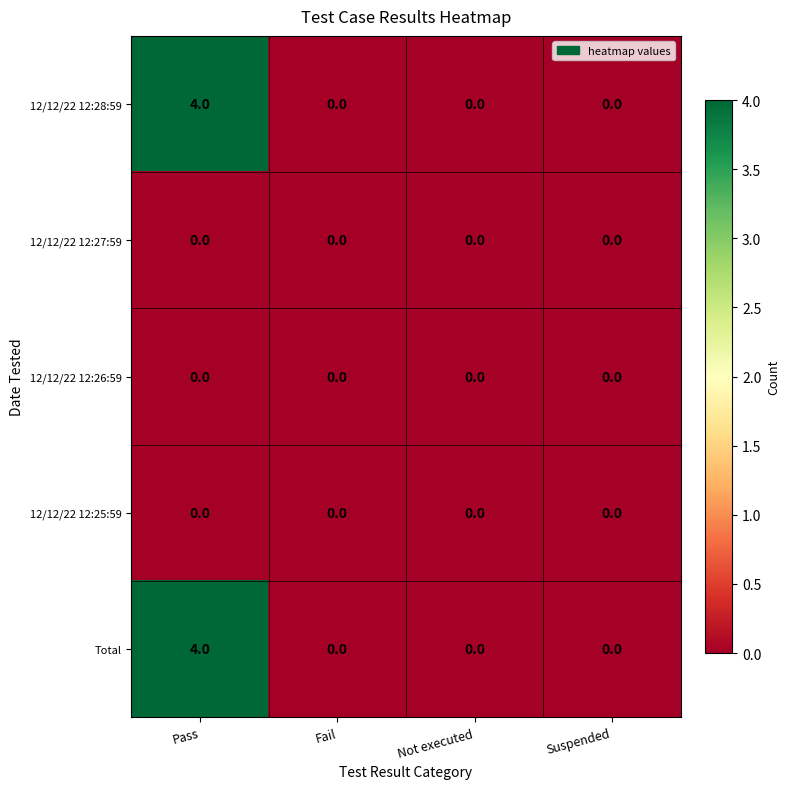

Reading right to left, extract all data points from this chart.

12/12/22 12:28:59: 0	0	0	4
12/12/22 12:27:59: 0	0	0	0
12/12/22 12:26:59: 0	0	0	0
12/12/22 12:25:59: 0	0	0	0
Total: 0	0	0	4